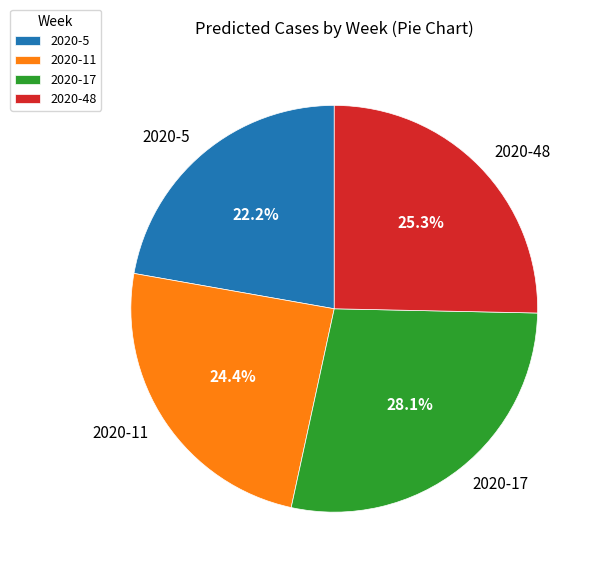

Does 2020-11 account for over 50% of the chart?

No